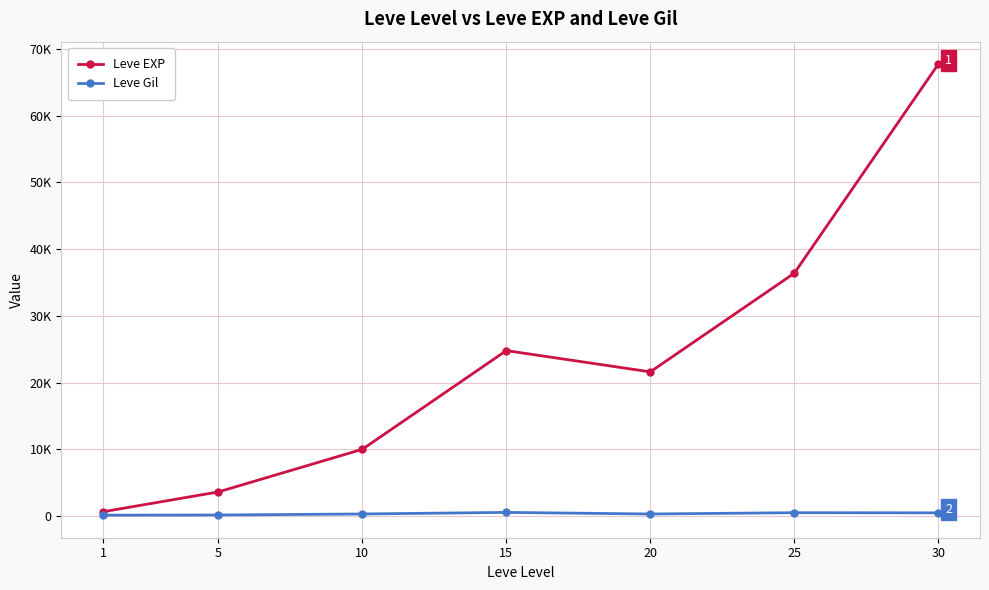

Which series has the widest spread of values?

Leve EXP